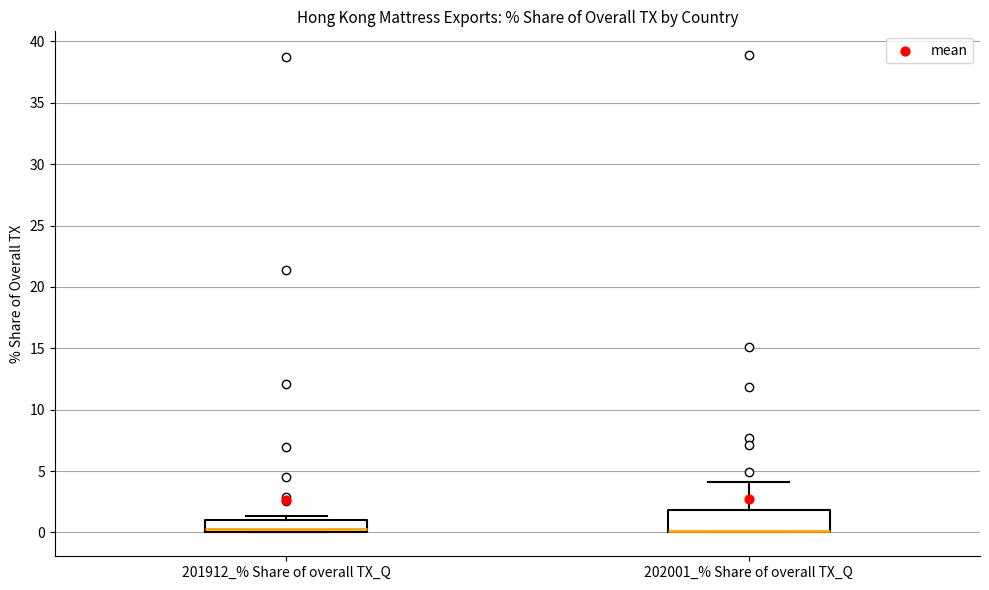

Which box is the tallest, from its lower edge to its upper edge?

202001_% Share of overall TX_Q